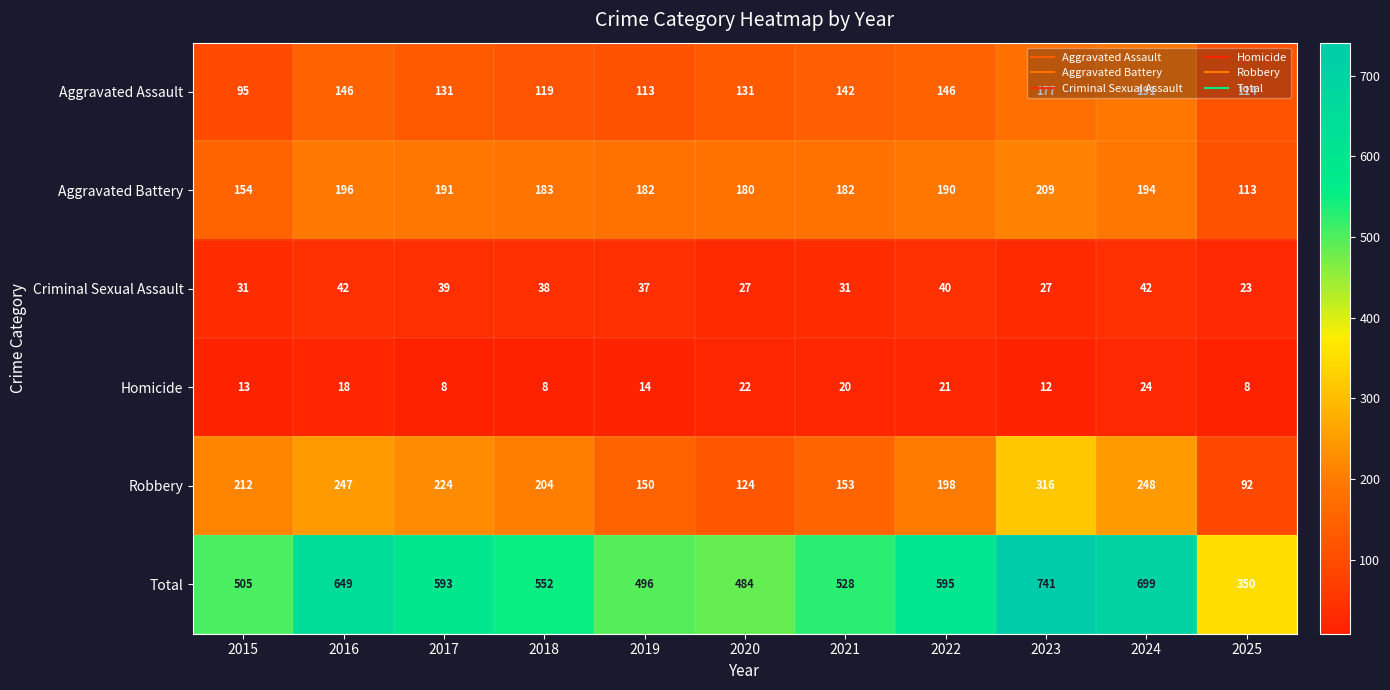

At how many categories does at least one series exceed 92?

11